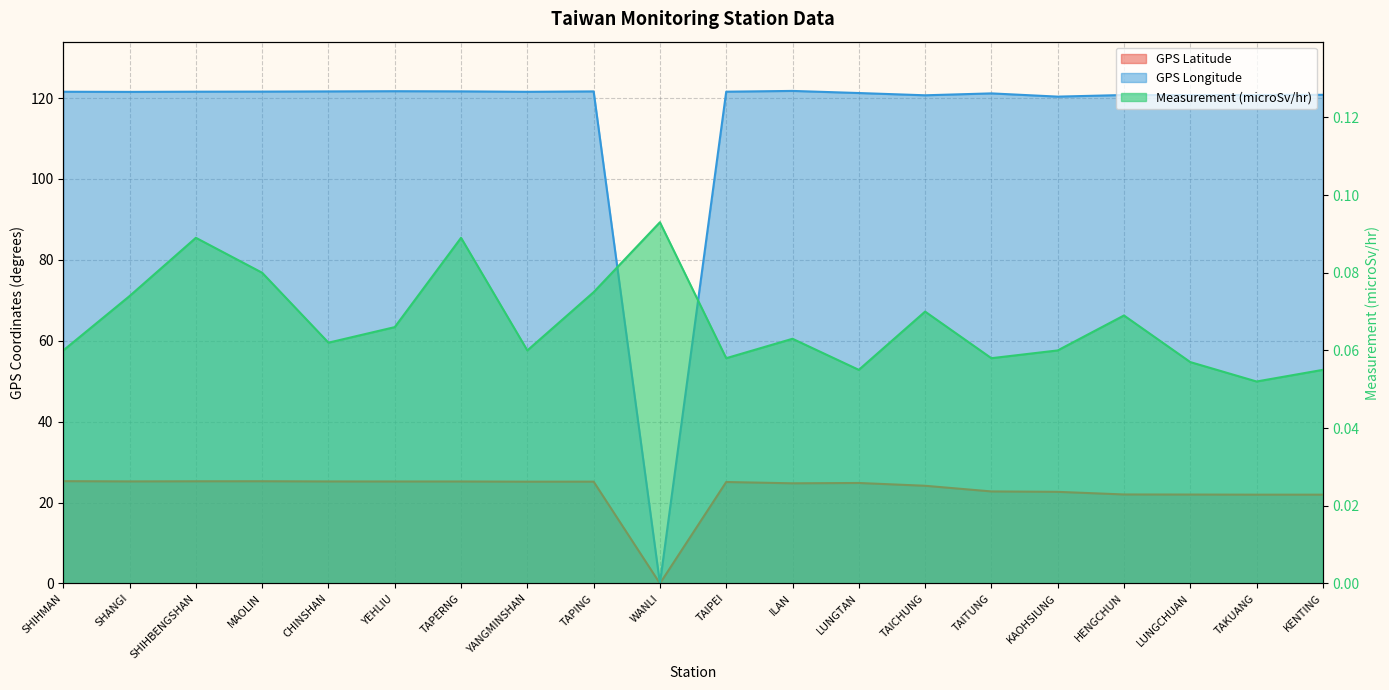

Rank the series by their average value, from lowest to highest.

Measurement (microSv/hr), GPS Latitude, GPS Longitude